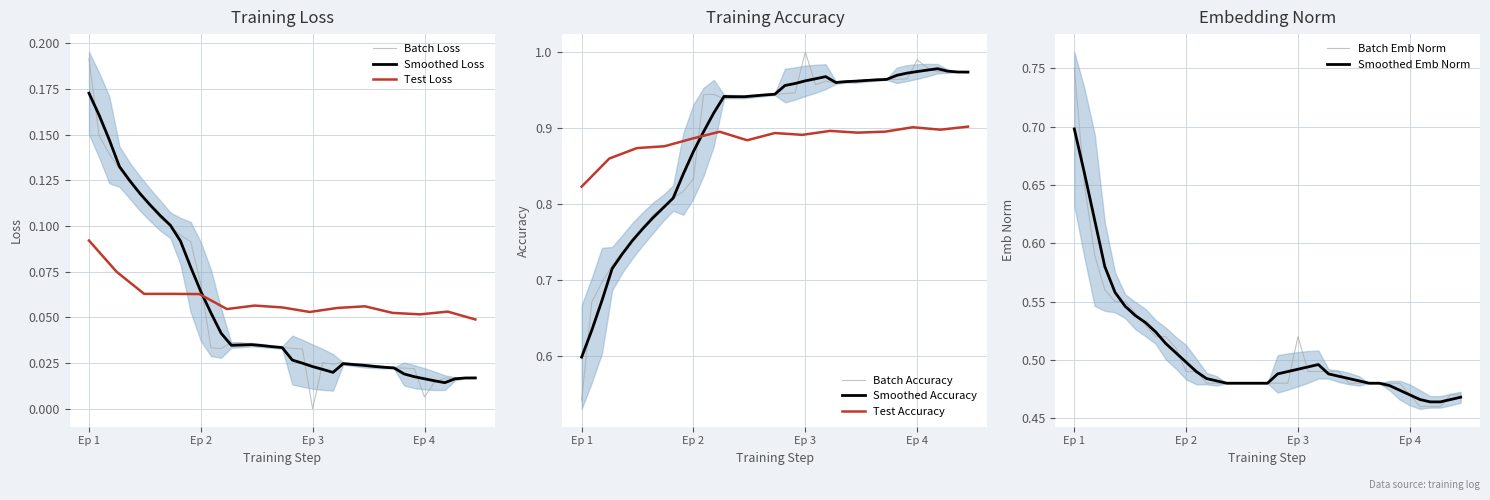

Which category has the highest value in the Smoothed Loss series?

Ep 1